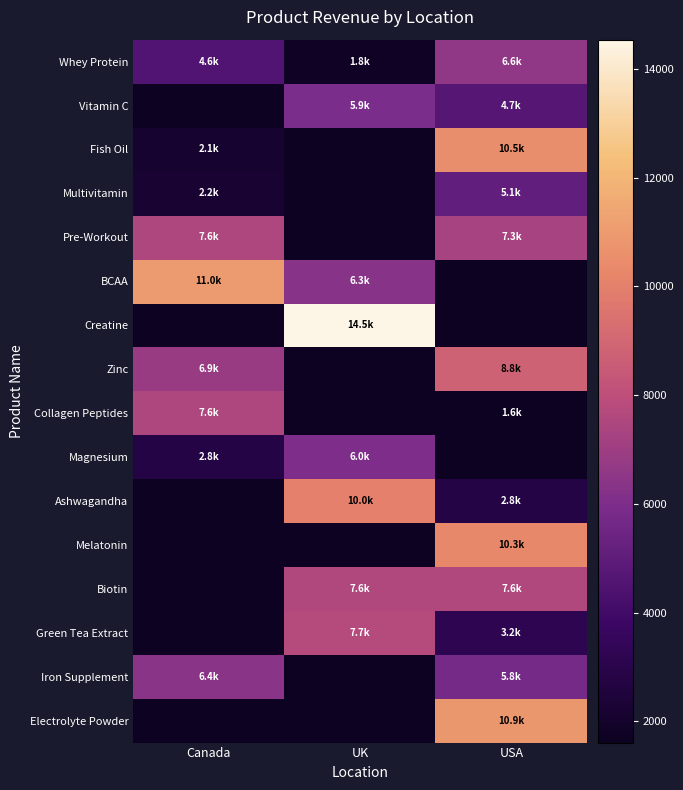

Rank the series by their maximum value, from lowest to highest.

Multivitamin, Vitamin C, Magnesium, Iron Supplement, Whey Protein, Collagen Peptides, Pre-Workout, Biotin, Green Tea Extract, Zinc, Ashwagandha, Melatonin, Fish Oil, Electrolyte Powder, BCAA, Creatine